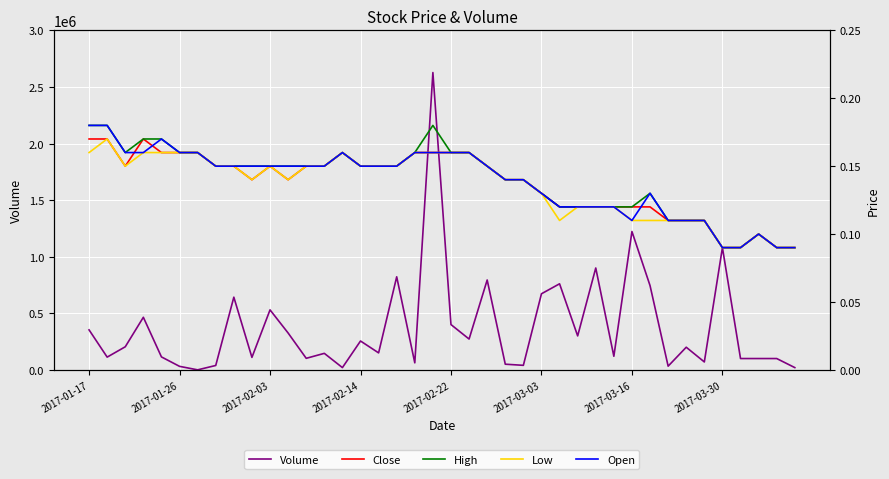

At which category does the chart reach its peak across all series?

19